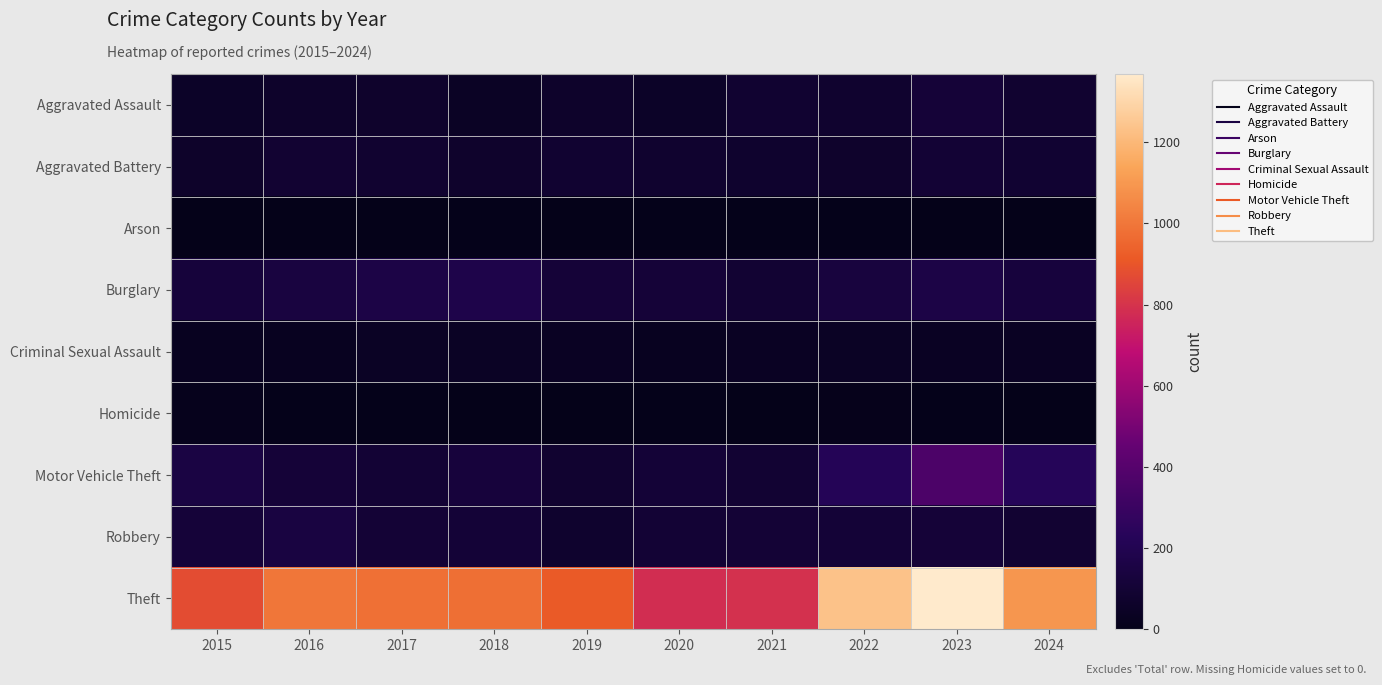

How many series are shown in this chart?

9